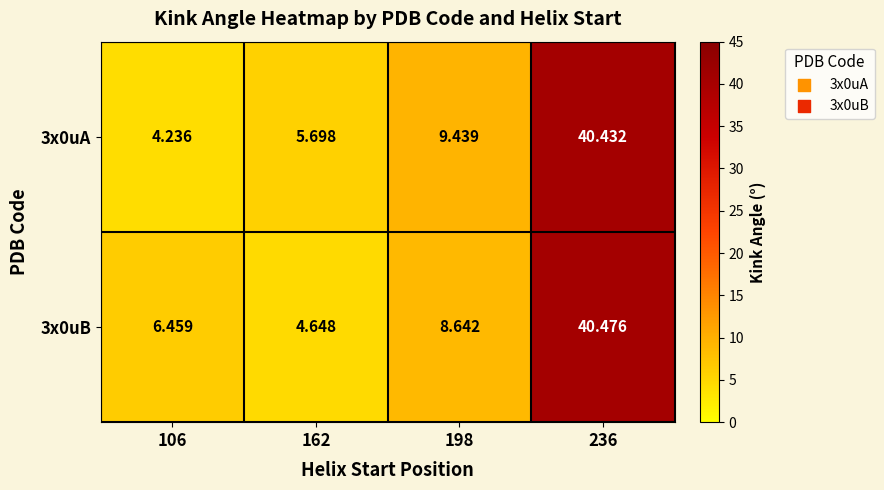

Is the value of 3x0uB at 236 greater than the value of 3x0uA at 106?

Yes